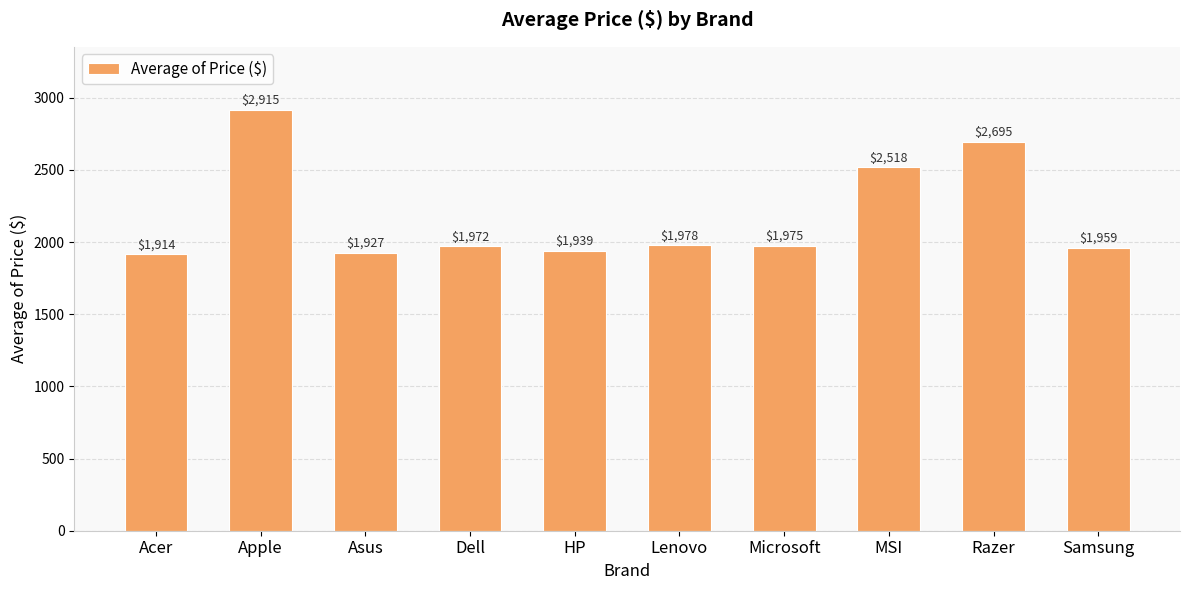

Between Razer and Dell, which is larger?

Razer